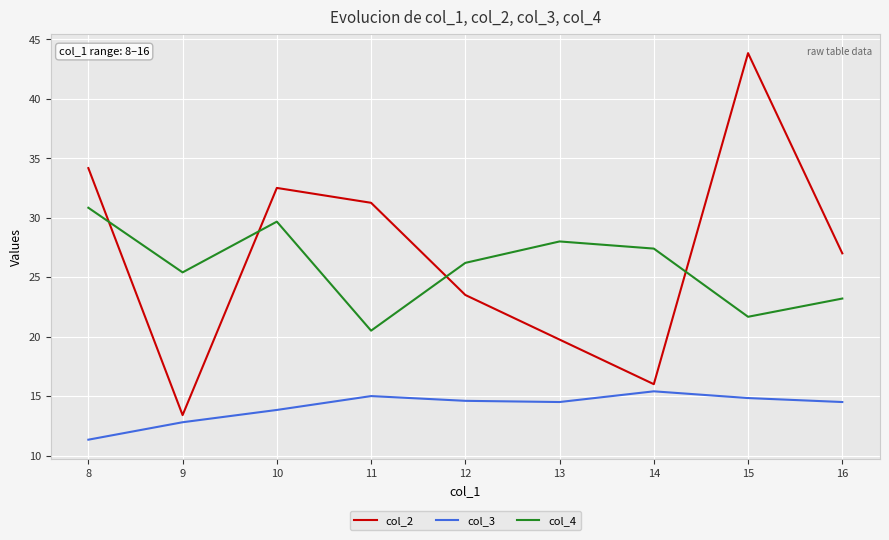

The col_3 series shows 13.8 at 10. True or false?

True